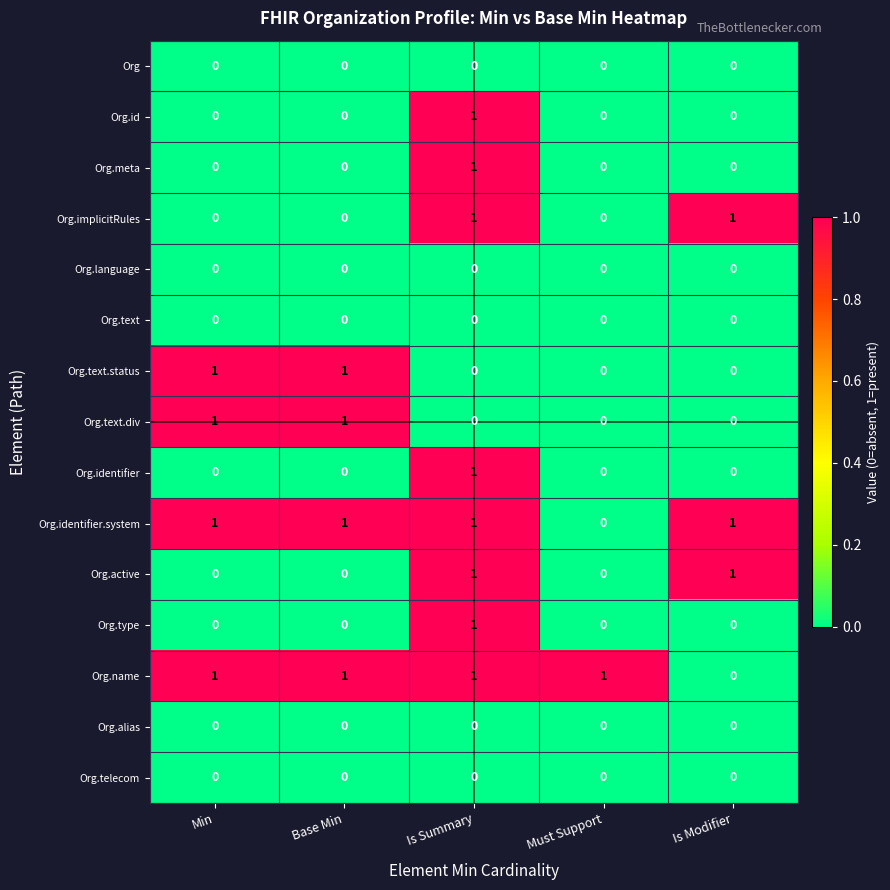

Is the value of Org.active at Base Min greater than the value of Org.meta at Is Summary?

No